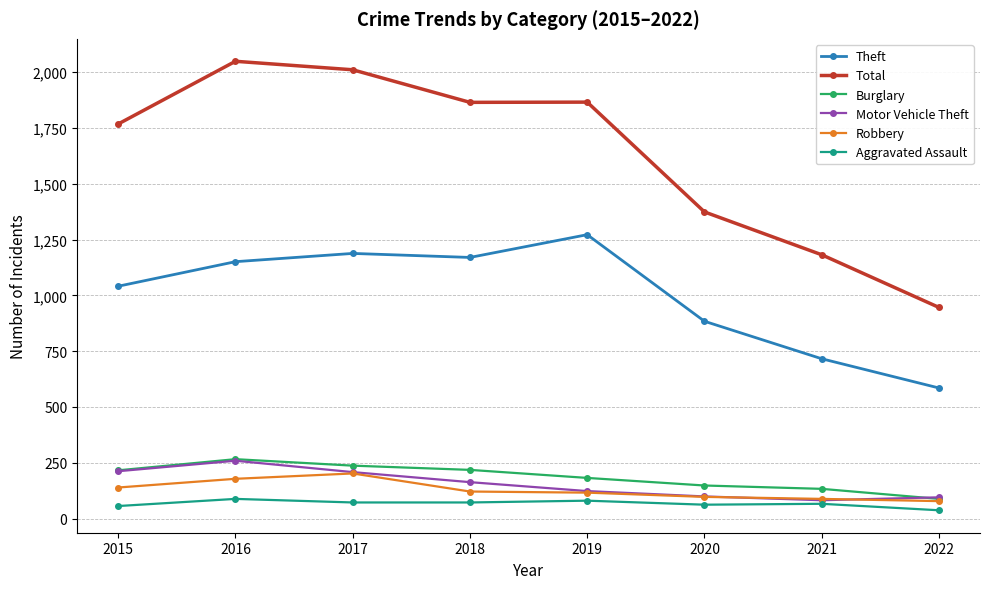

How many categories are shown in the chart?

8